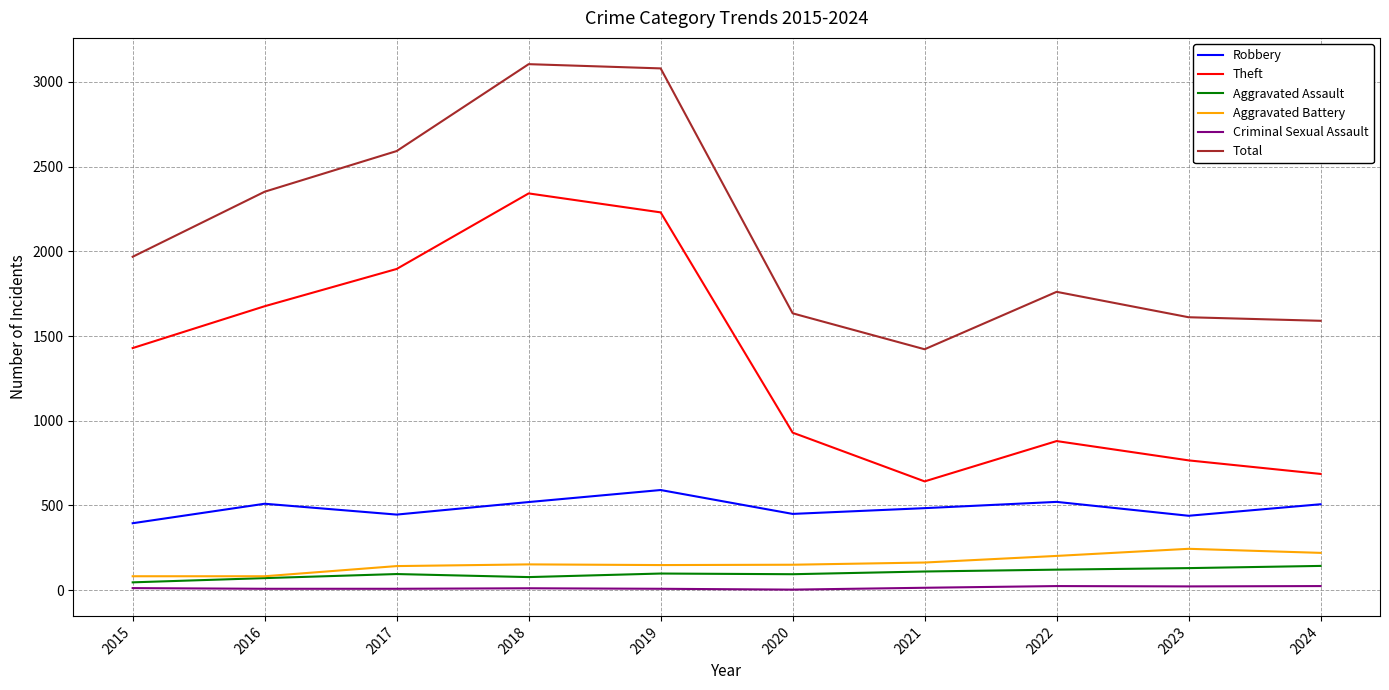

Which series has the largest total across all categories?

Total